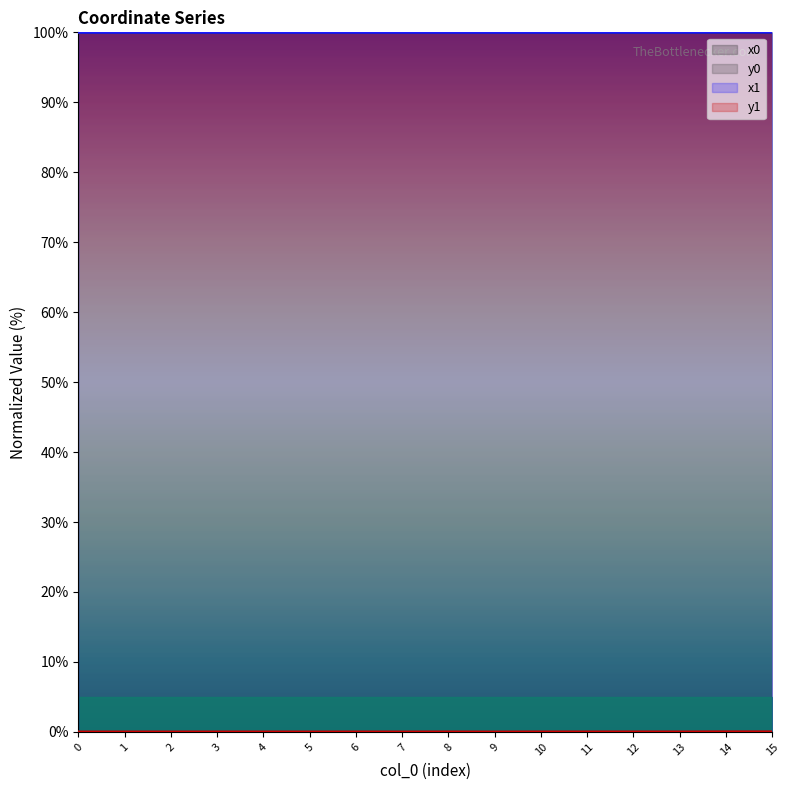

List the series in order of their peak value, highest first.

x1, x0, y1, y0